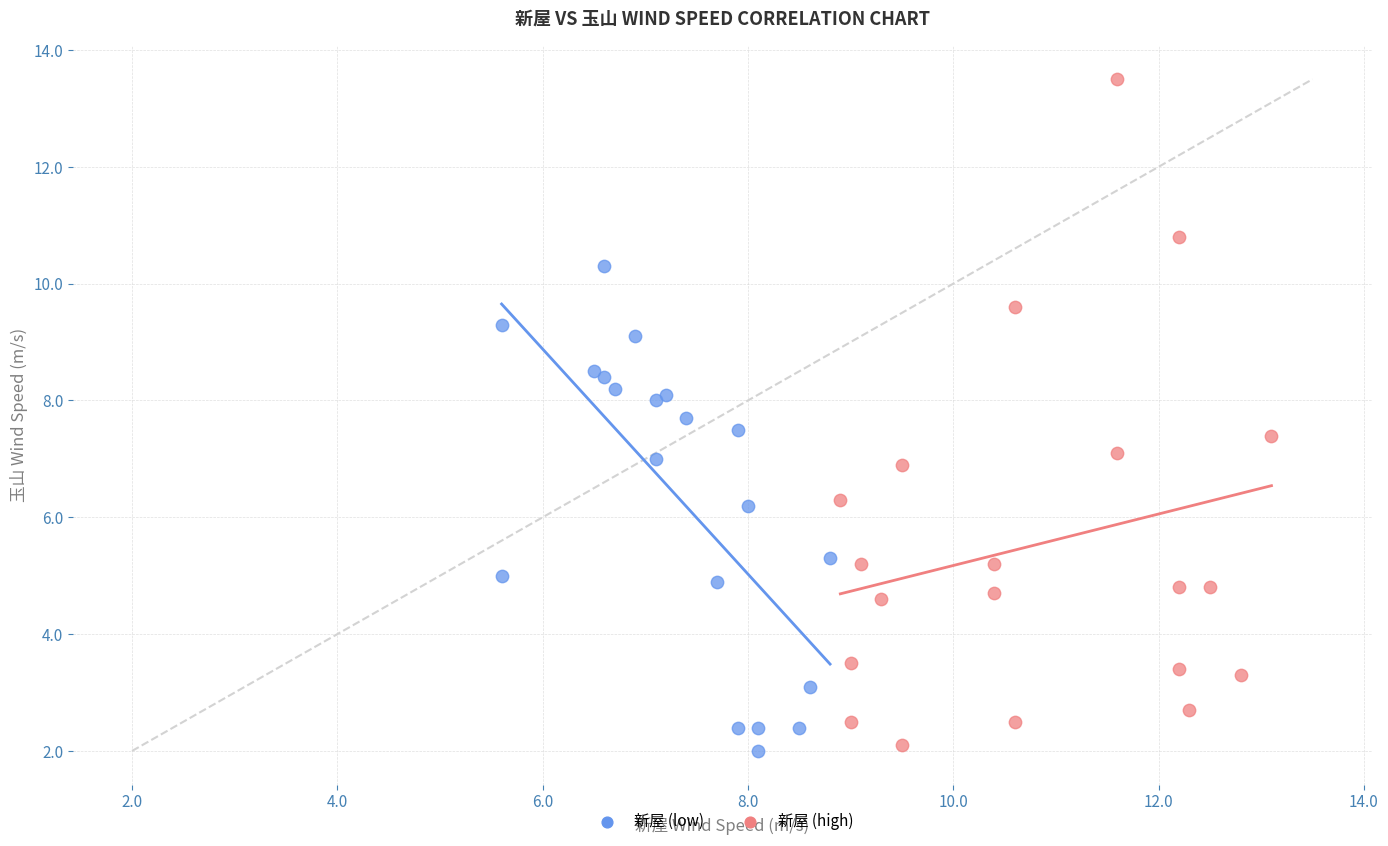

Which series has the widest spread of Y values?

新屋 (high)